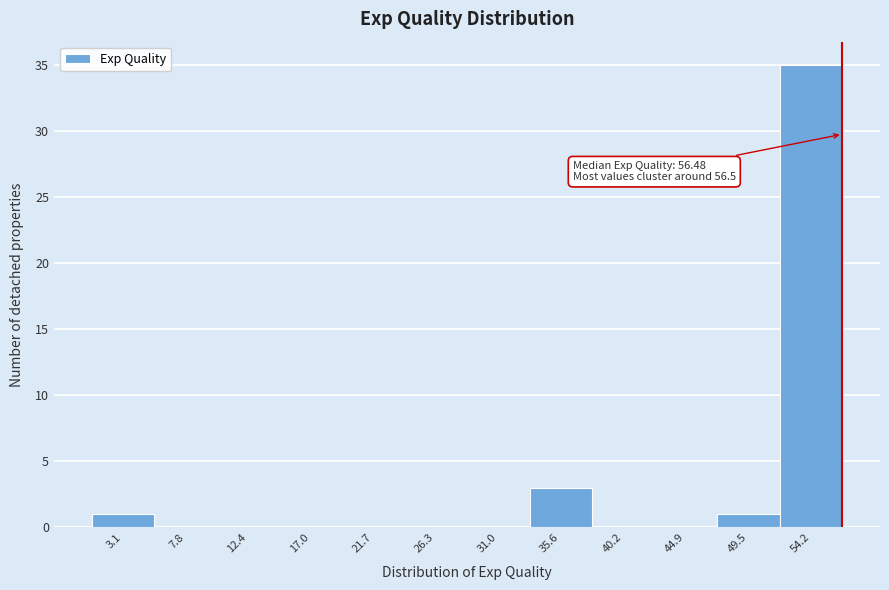

Which range on the x-axis has the tallest bar?

52.0 to 56.5